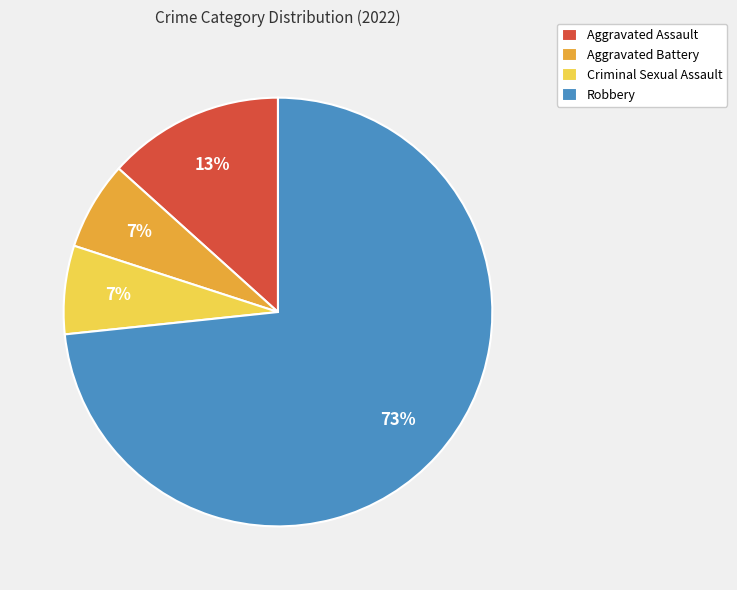

True or false: Criminal Sexual Assault accounts for 1% of the total.

False